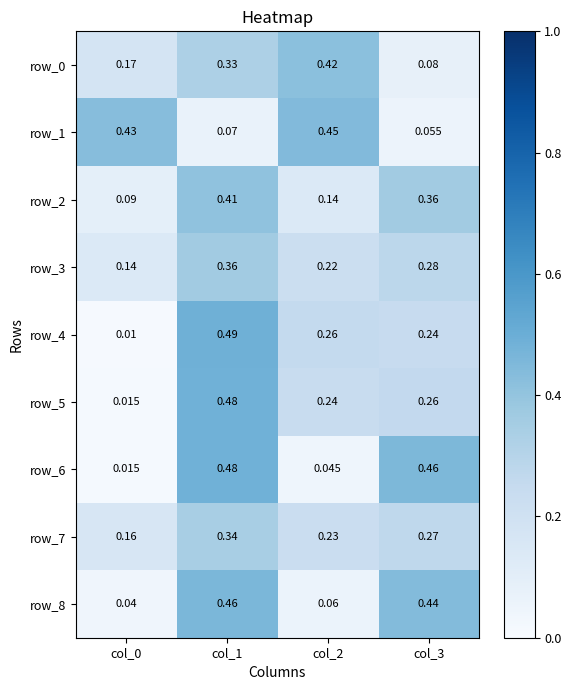

What is the highest value of the row_2 series?

0.4